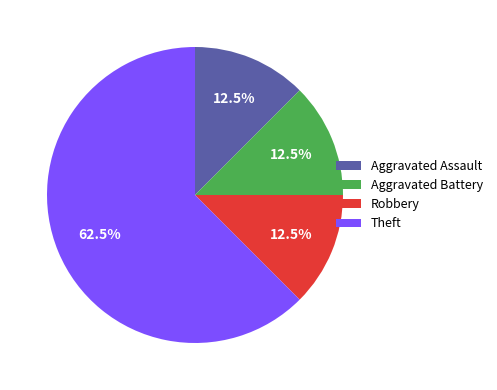

What portion of the pie excludes Robbery?

87.5%